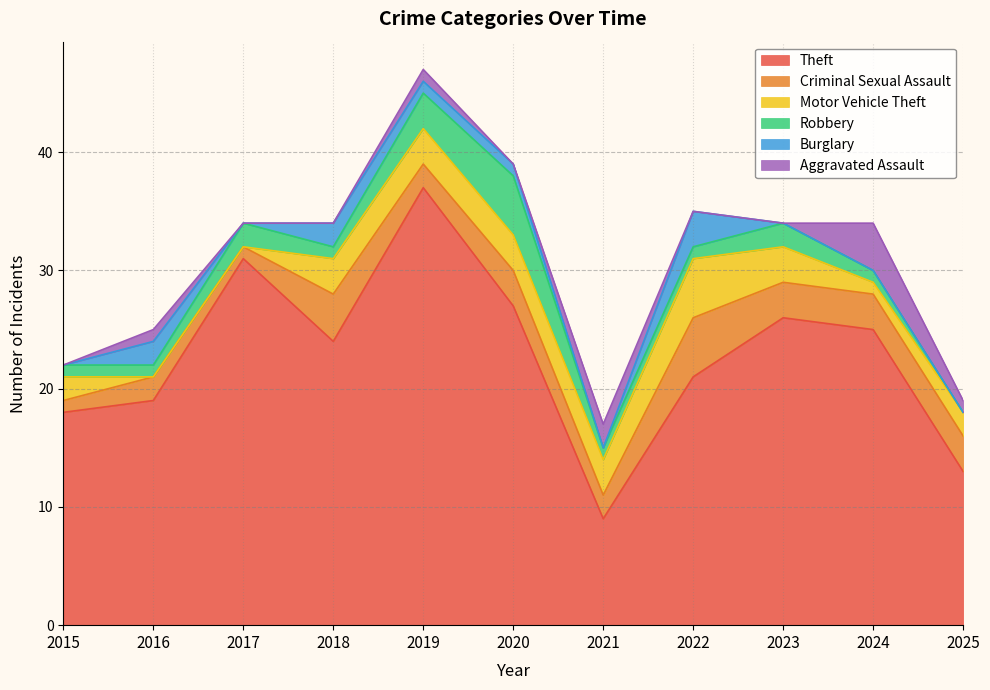

Rank the series at 2017 from lowest to highest value.

Motor Vehicle Theft, Burglary, Aggravated Assault, Criminal Sexual Assault, Robbery, Theft